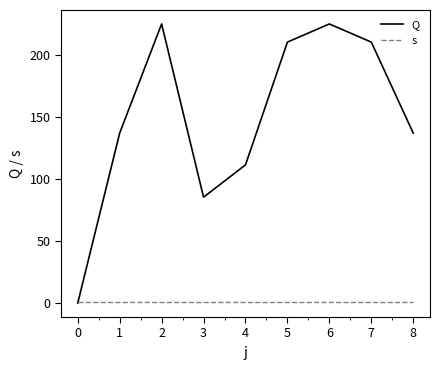

Rank the series by their average value, from highest to lowest.

Q, s